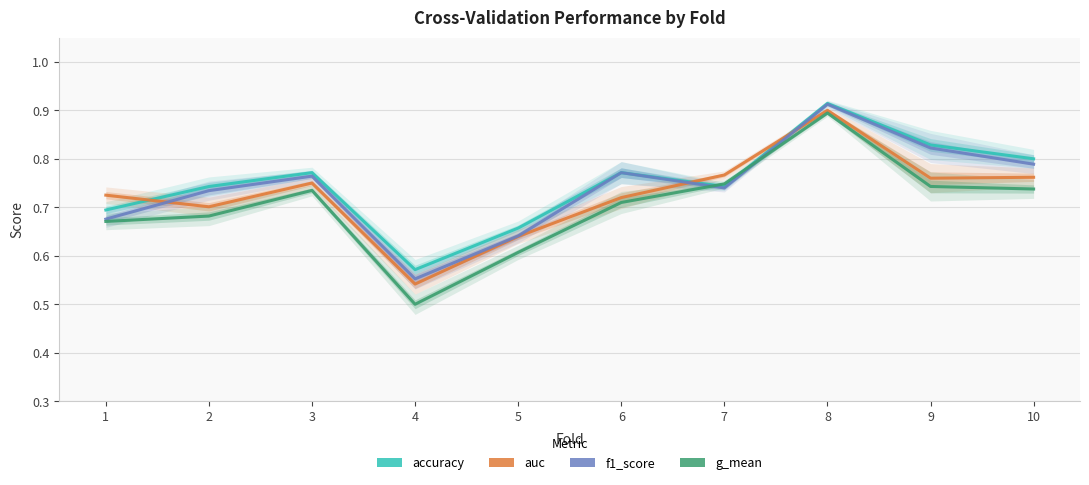

What are all the series names shown in the legend?

accuracy, auc, f1_score, g_mean